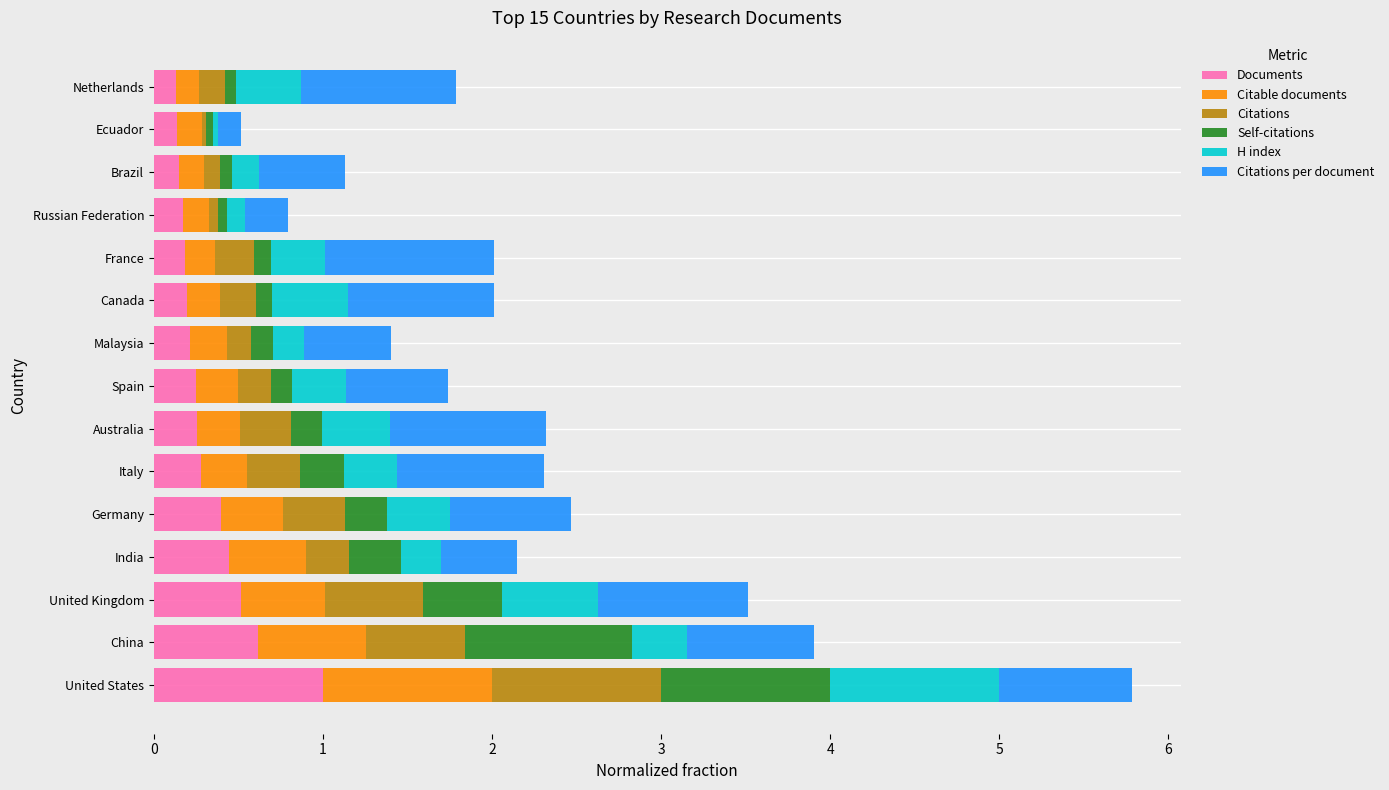

At which category is the sum across all series the highest?

United States